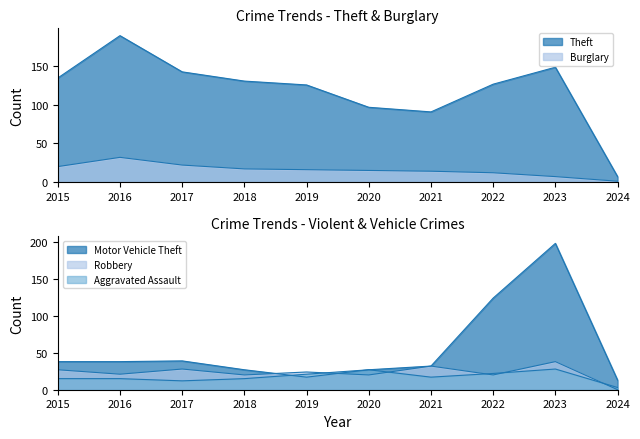

What is the value of the Burglary point at the 9th from the left?

7